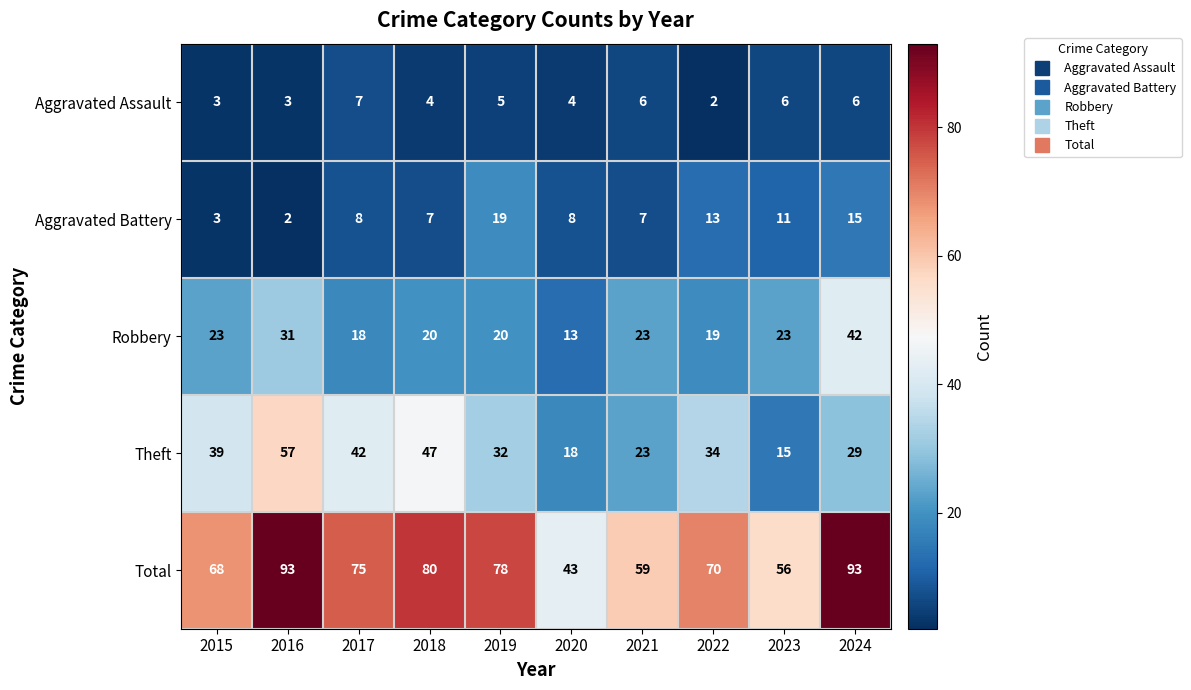

Rank the series by their maximum value, from highest to lowest.

Total, Theft, Robbery, Aggravated Battery, Aggravated Assault